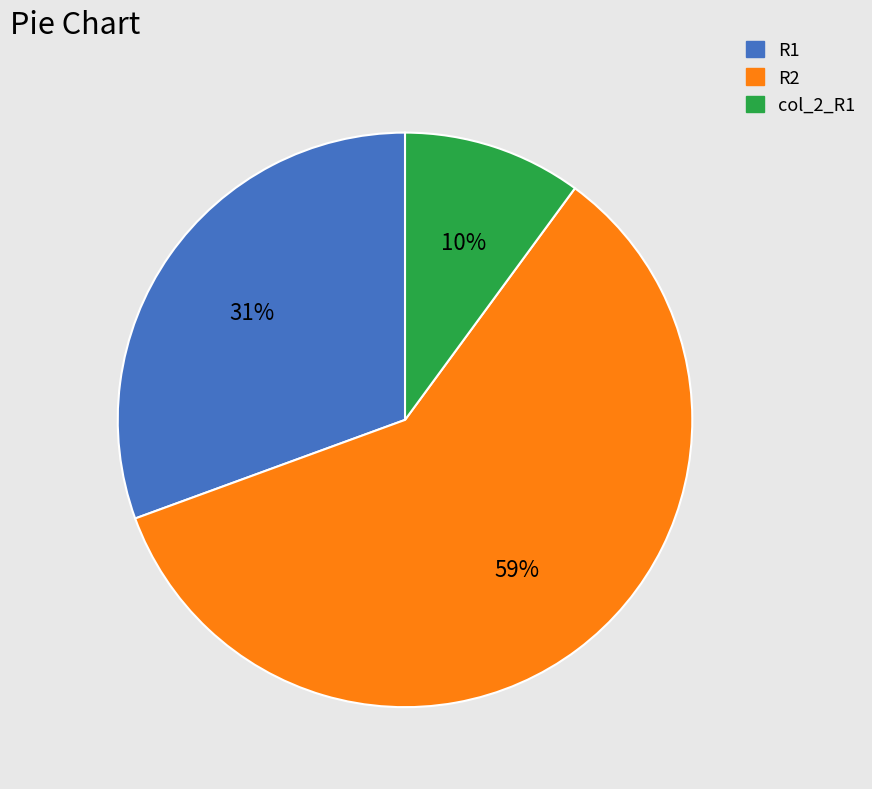

To the nearest percent, what is the average slice percentage?

33%